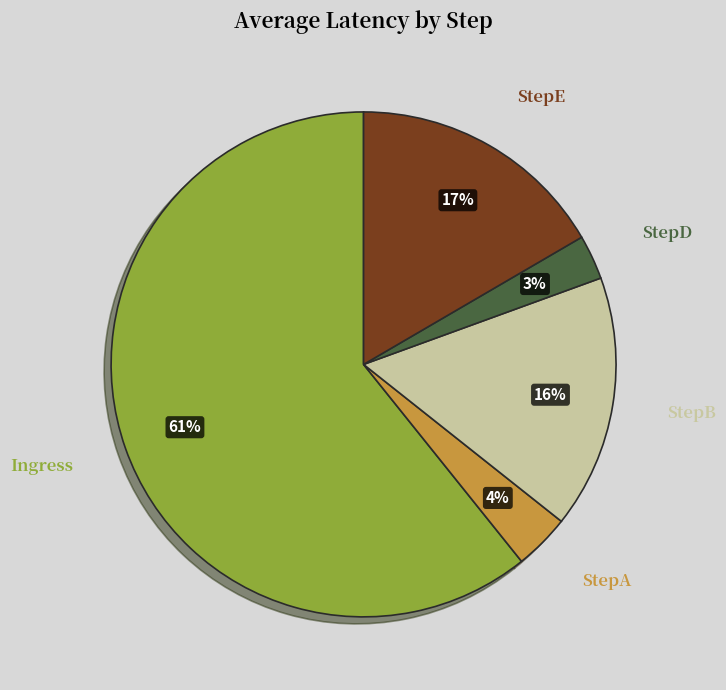

Which category has the biggest portion of the pie?

Ingress